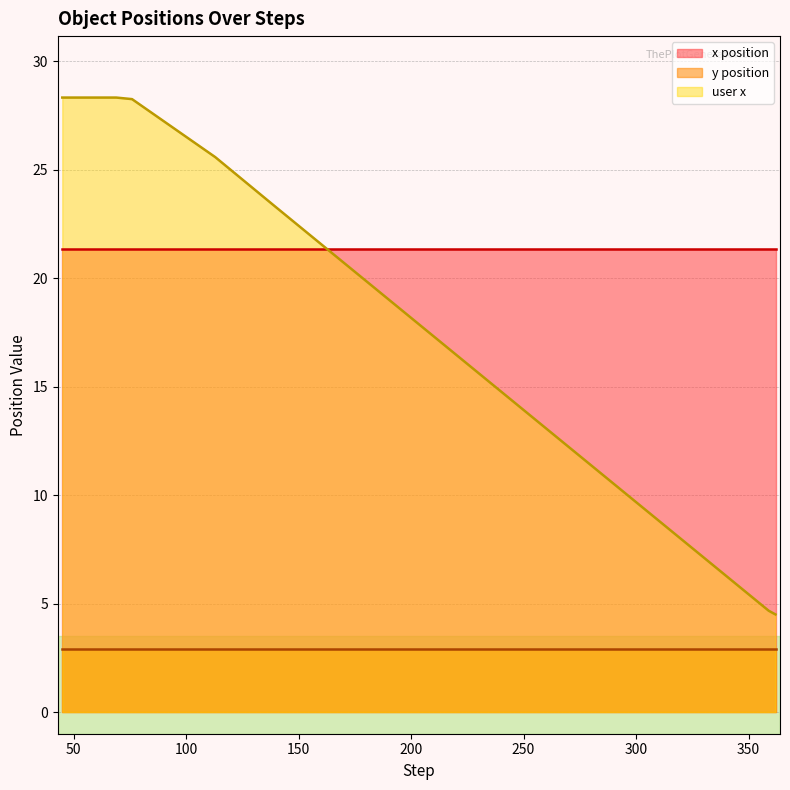

What are all the series names shown in the legend?

x position, y position, user x